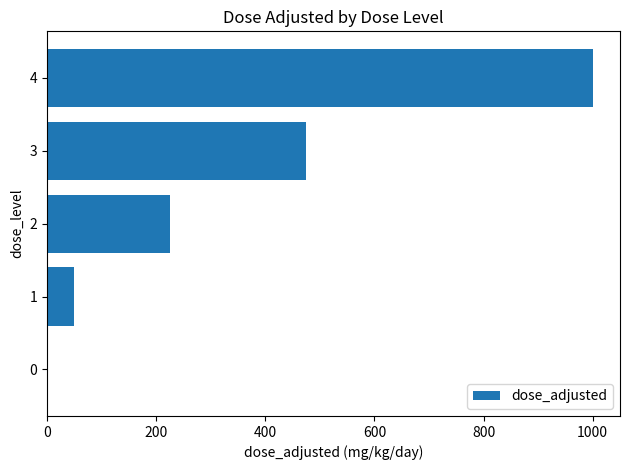

Does the chart contain stacked bars?

No